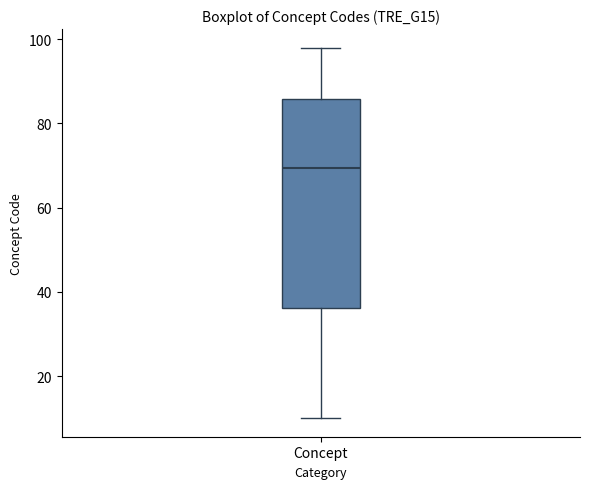

Transcribe this box plot: give where the median line is, the range the box spans, and where the two whiskers end, as read against the y-axis. The values are not printed on the chart, so give them approximately, as read against the axis.

median 70, box 36 to 86, whiskers 10 to 98